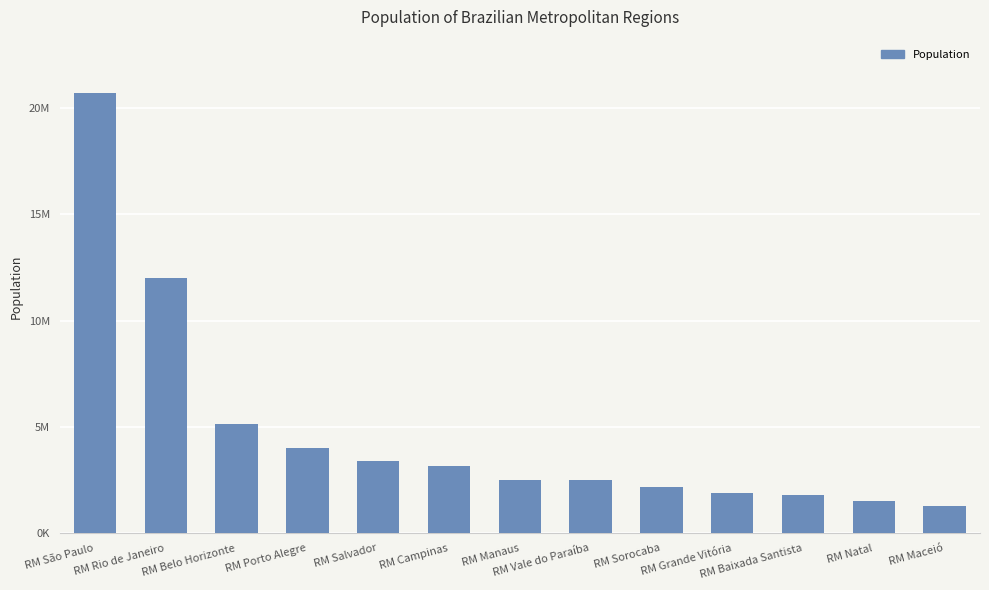

Where does the data first go above 2532519?

RM São Paulo